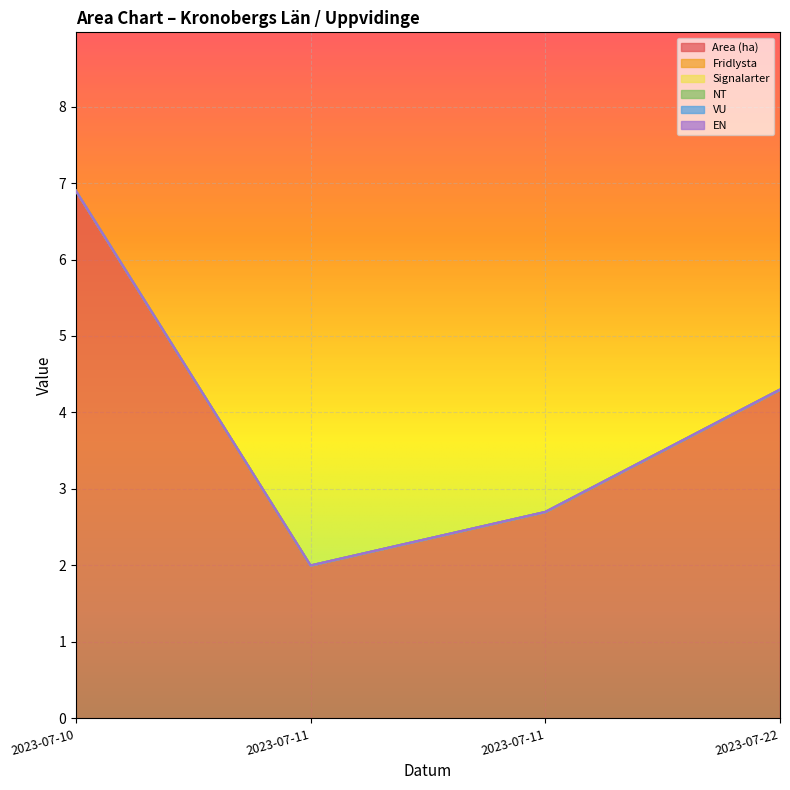

True or false: EN and Fridlysta cross at least once.

False